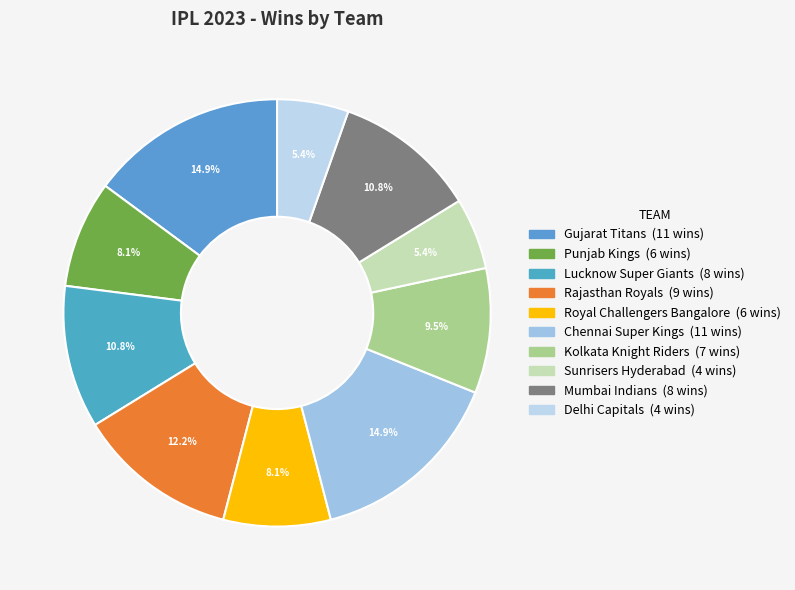

How many segments does this pie chart have?

10